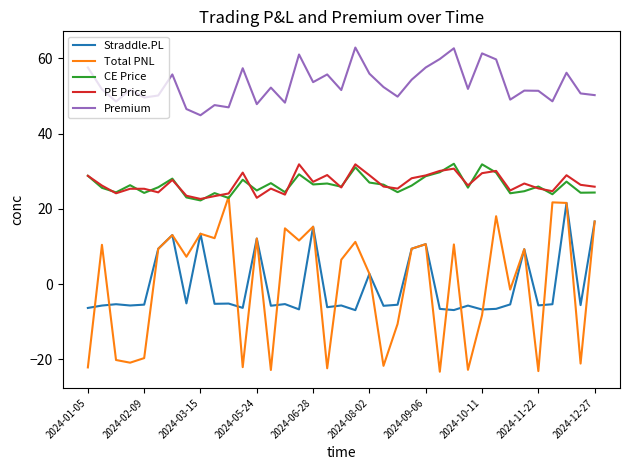

What is the maximum value for Premium?

62.9